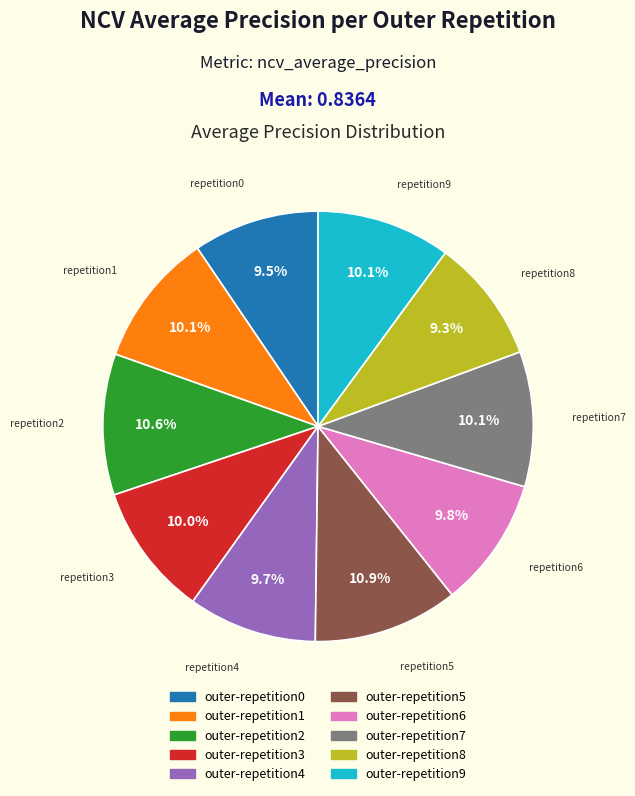

How many segments does this pie chart have?

10